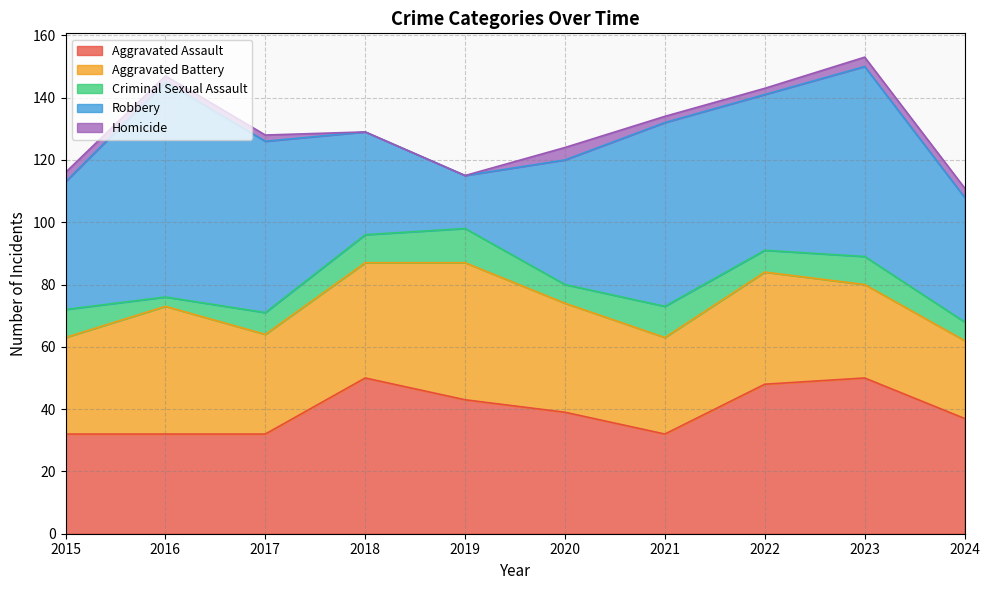

Rank the categories by Criminal Sexual Assault value from highest to lowest.

2019, 2021, 2015, 2018, 2023, 2017, 2022, 2020, 2024, 2016